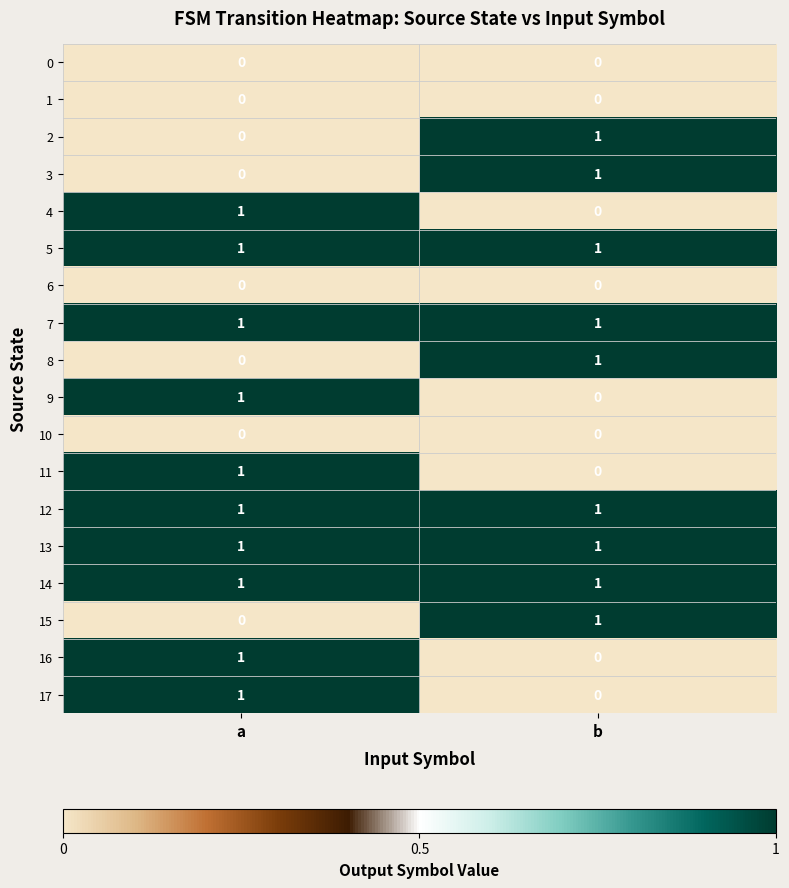

The value of 16 at a is 1. True or false?

True